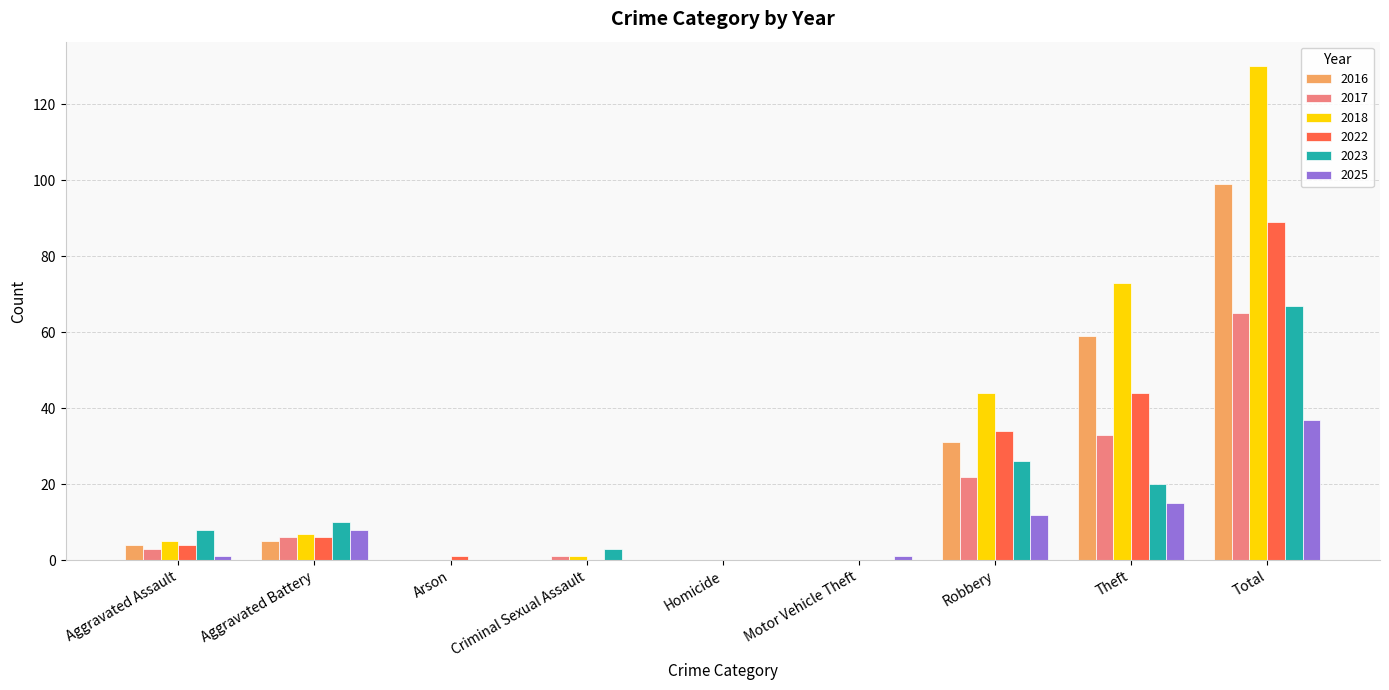

Are the bars grouped side by side (vs. stacked)?

Yes